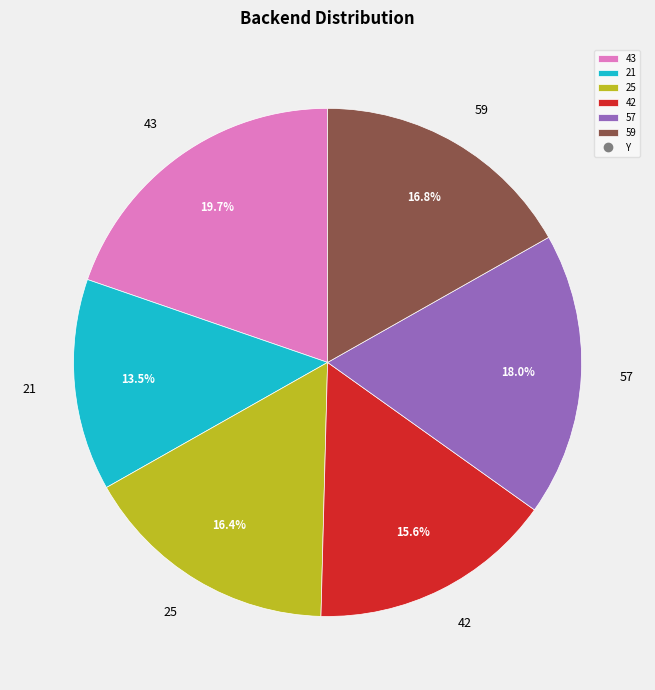

The 21 slice represents 22% of the pie. True or false?

False